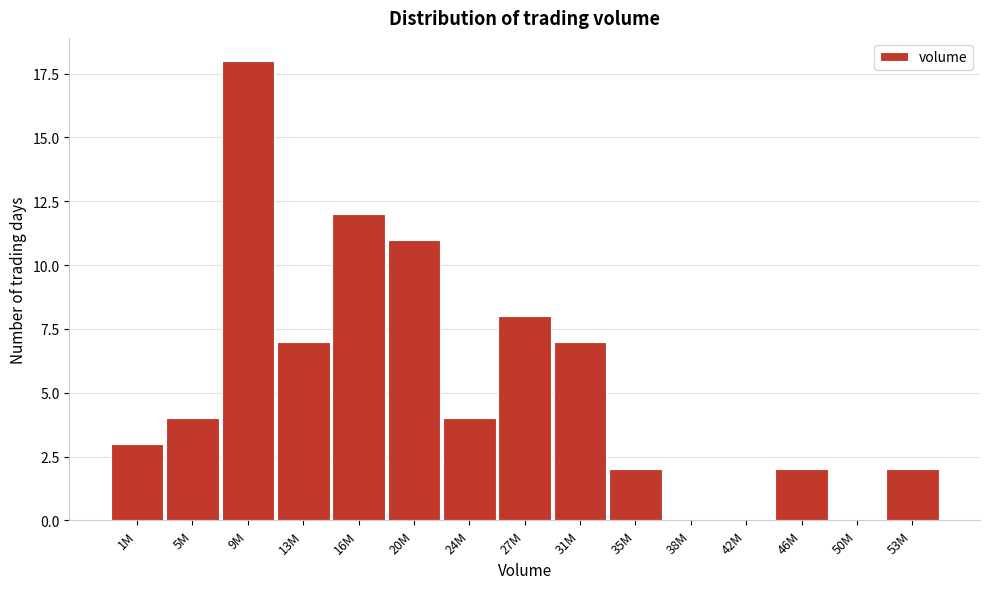

Reading right to left, extract all data points from this chart.

53M=2	50M=0	46M=2	42M=0	38M=0	35M=2	31M=7	27M=8	24M=4	20M=11	16M=12	13M=7	9M=18	5M=4	1M=3